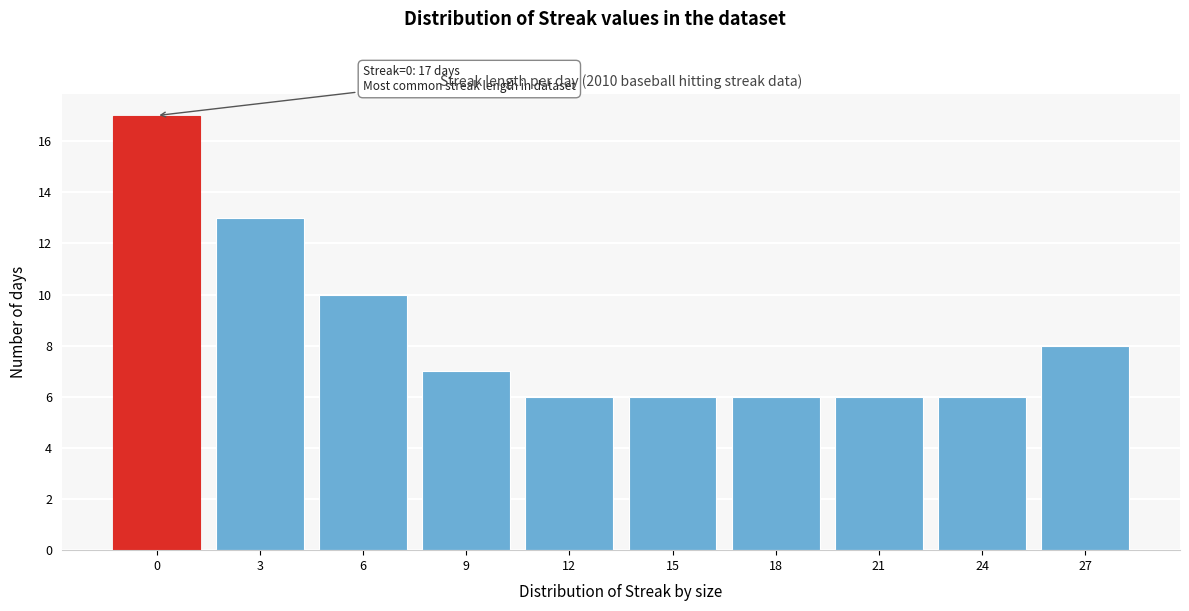

Reading left to right, list all the values displayed in this chart.

17	13	10	7	6	6	6	6	6	8